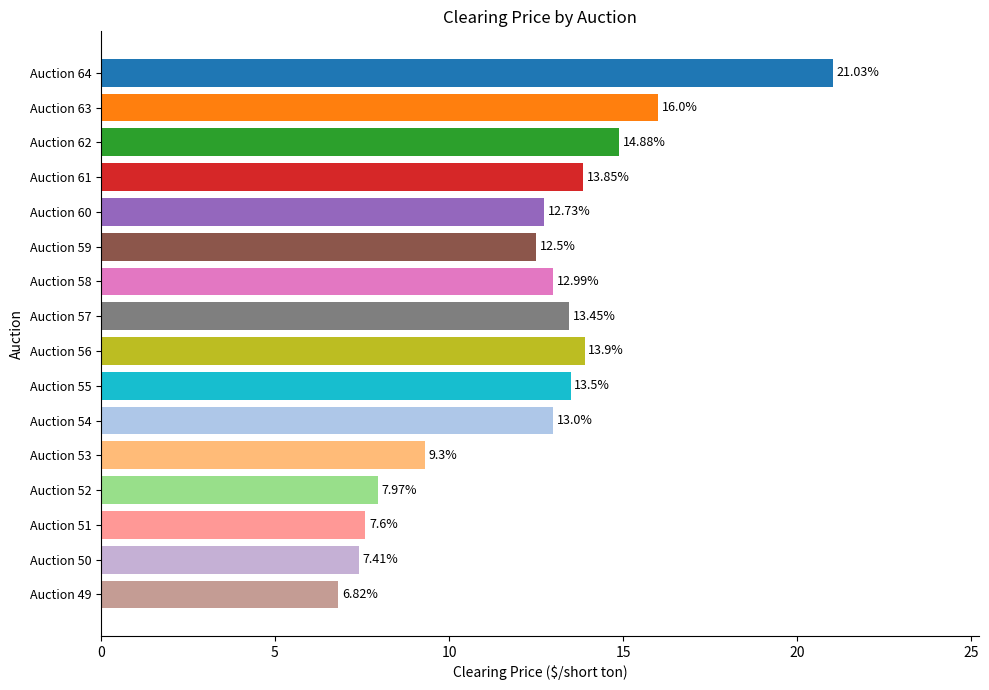

Rank the categories by value from highest to lowest.

Auction 64, Auction 63, Auction 62, Auction 56, Auction 61, Auction 55, Auction 57, Auction 54, Auction 58, Auction 60, Auction 59, Auction 53, Auction 52, Auction 51, Auction 50, Auction 49